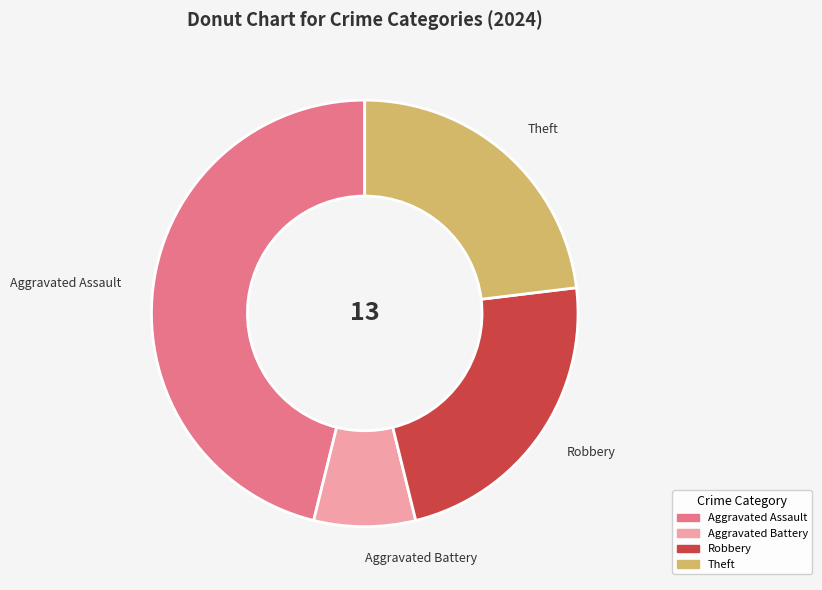

Between Aggravated Assault and Theft, which is larger?

Aggravated Assault